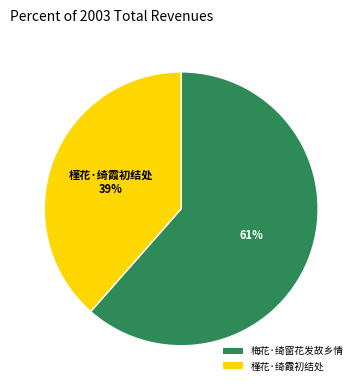

What percentage is the 槿花·绮霞初结处 slice, to the nearest percent?

39%